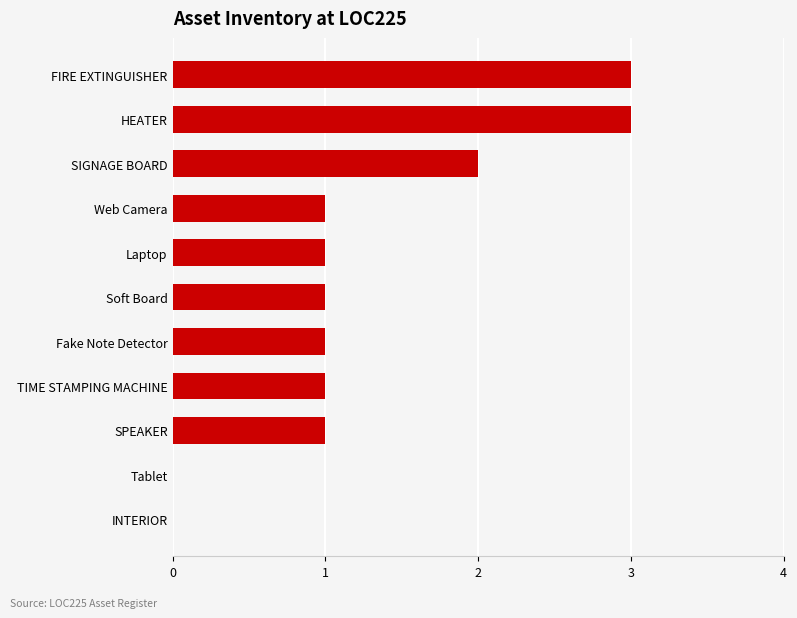

The value at SPEAKER is 1. True or false?

True